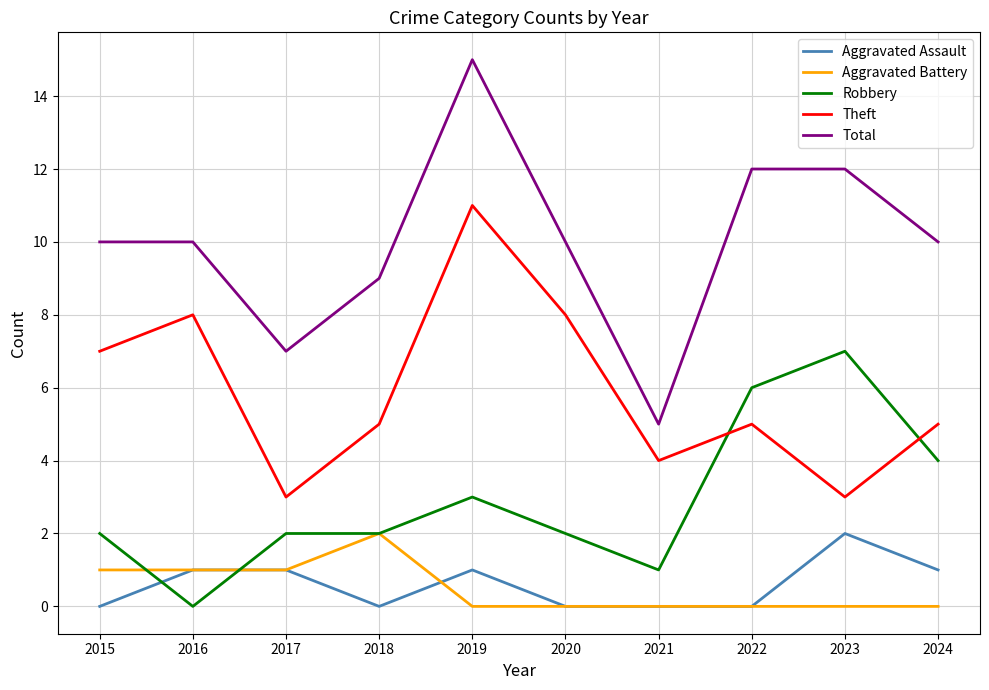

Which series has the largest range (max minus min)?

Total